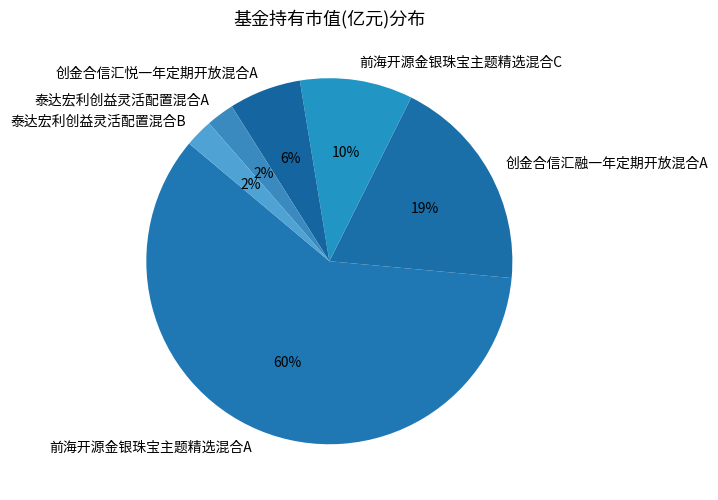

Does any single category account for the majority?

Yes